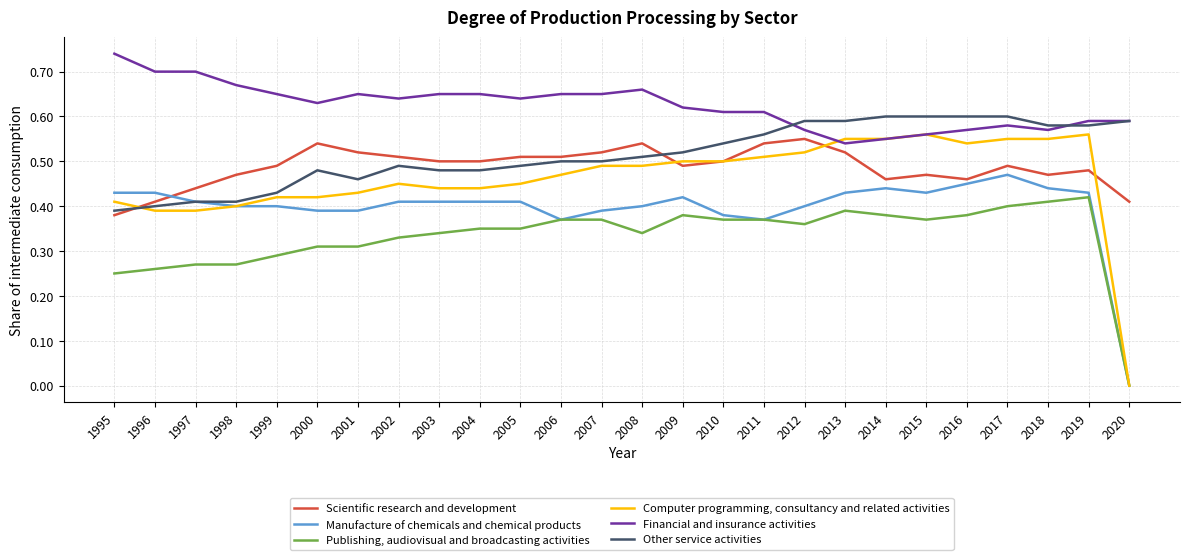

Which series has the largest total across all categories?

Financial and insurance activities